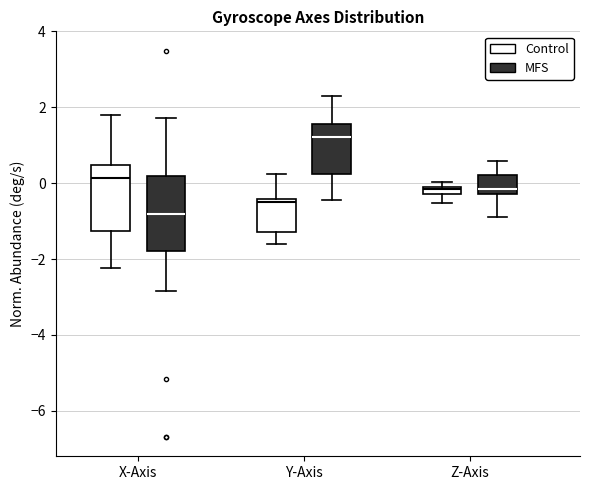

Which box's median line is the lowest?

X-Axis (MFS)